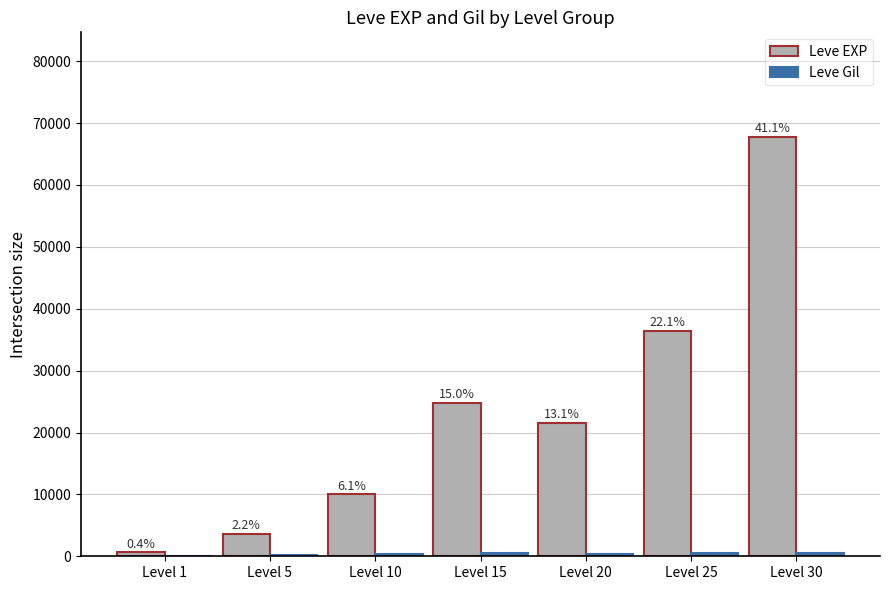

Rank the series at Level 25 from highest to lowest value.

Leve EXP, Leve Gil